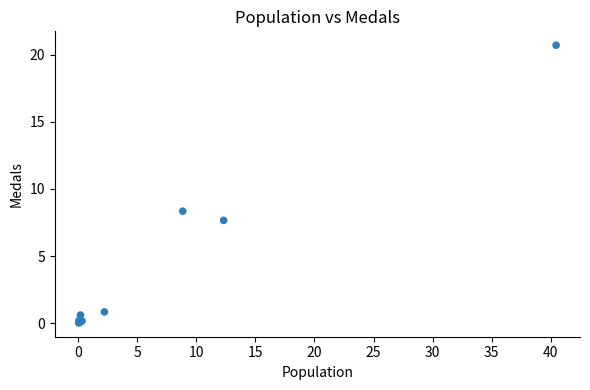

What Y value in the scatter plot is closest to 10?

8.3